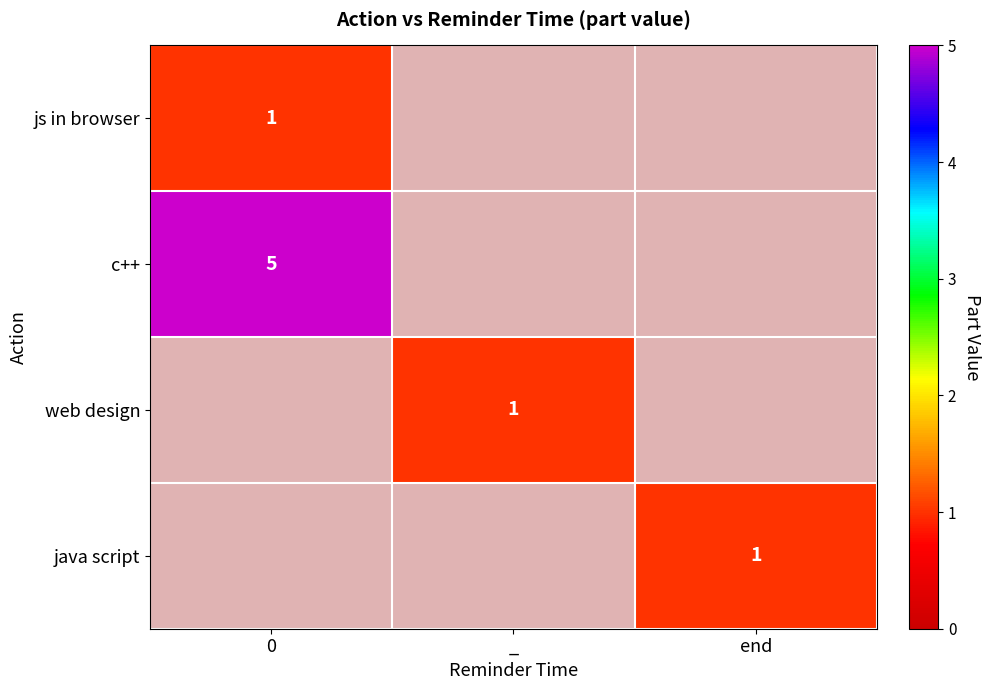

The value of c++ at 0 is 5. True or false?

True